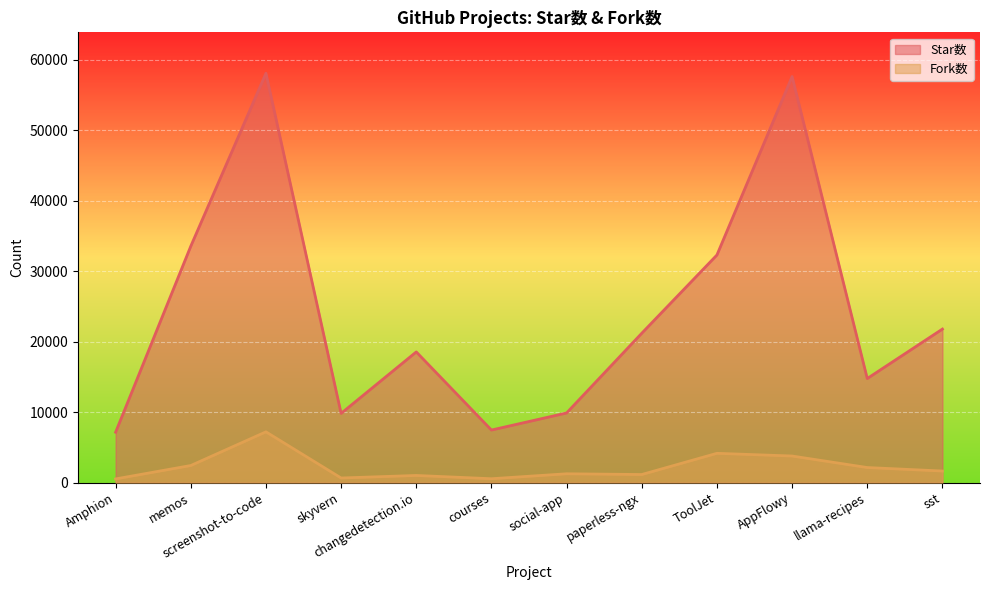

Which series has the largest total across all categories?

Star数